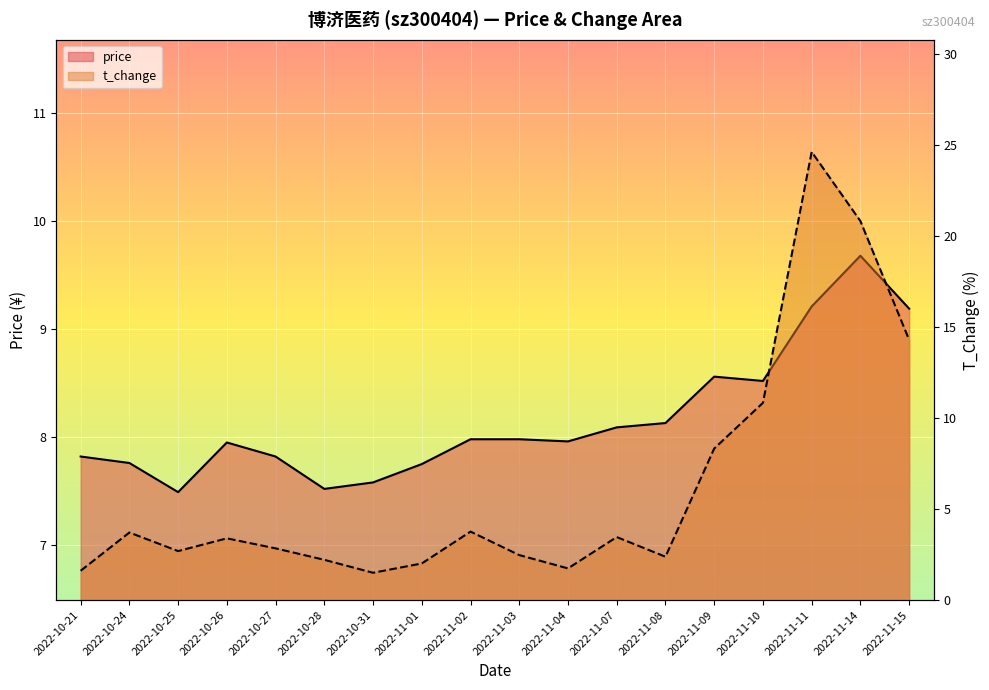

The t_change series shows 2.5 at 2022-11-09. True or false?

False